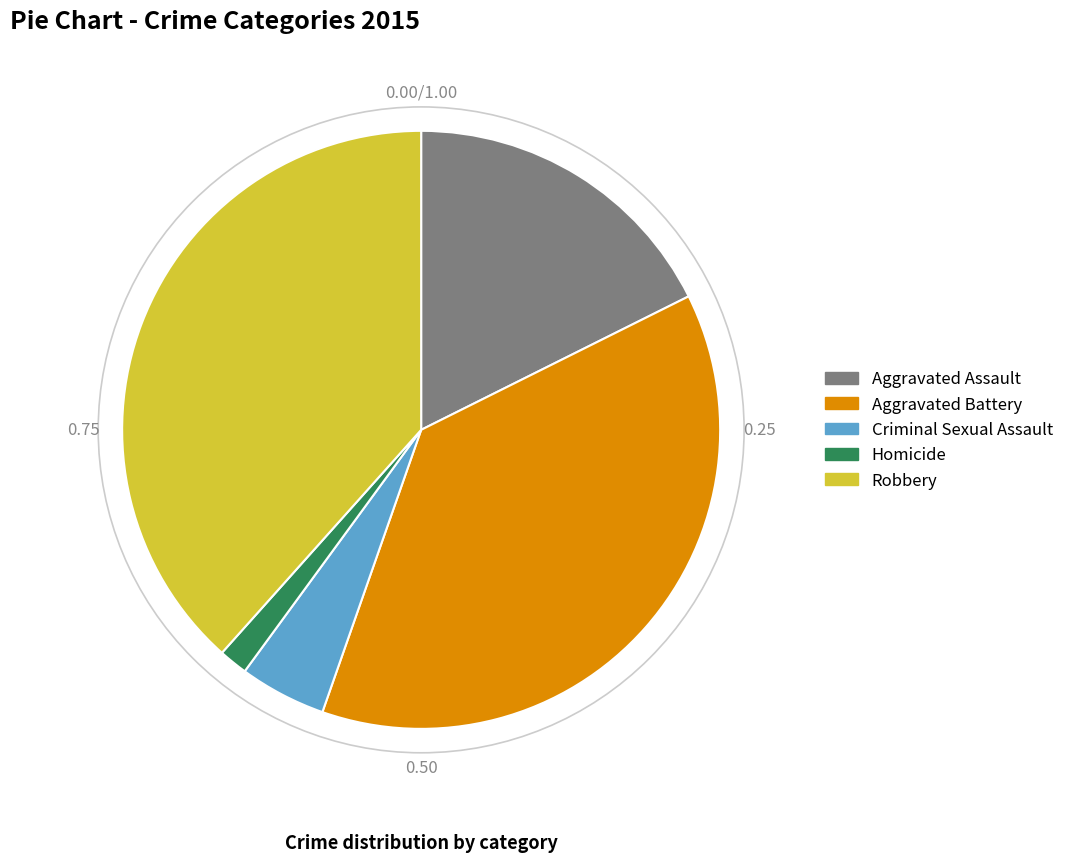

Is the sum of Criminal Sexual Assault and Aggravated Assault greater than half?

No